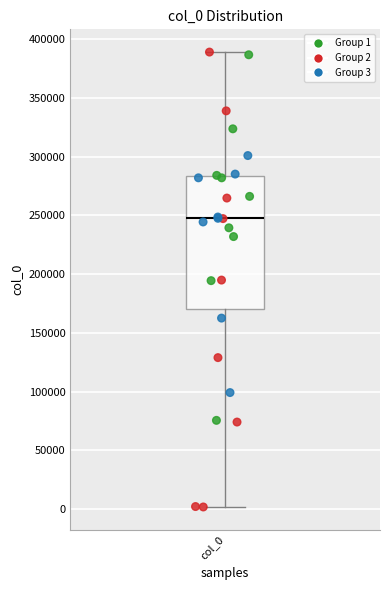

Transcribe this box plot: give where the median line is, the range the box spans, and where the two whiskers end, as read against the y-axis. The values are not printed on the chart, so give them approximately, as read against the axis.

median 245000, box 170000 to 285000, whiskers 0 to 390000